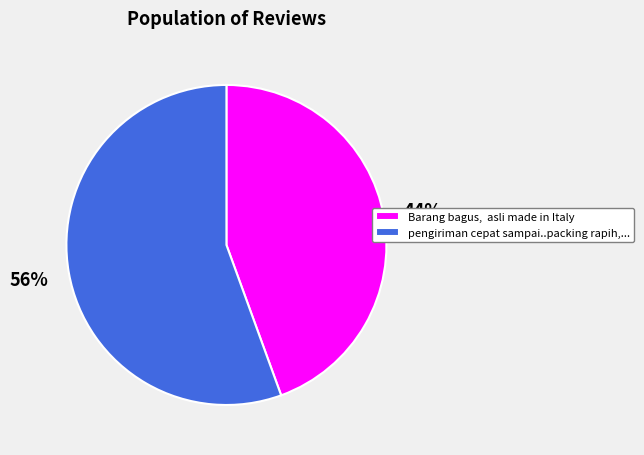

Which has a higher value, pengiriman cepat sampai..packing rapih,... or Barang bagus, asli made in Italy?

pengiriman cepat sampai..packing rapih,...